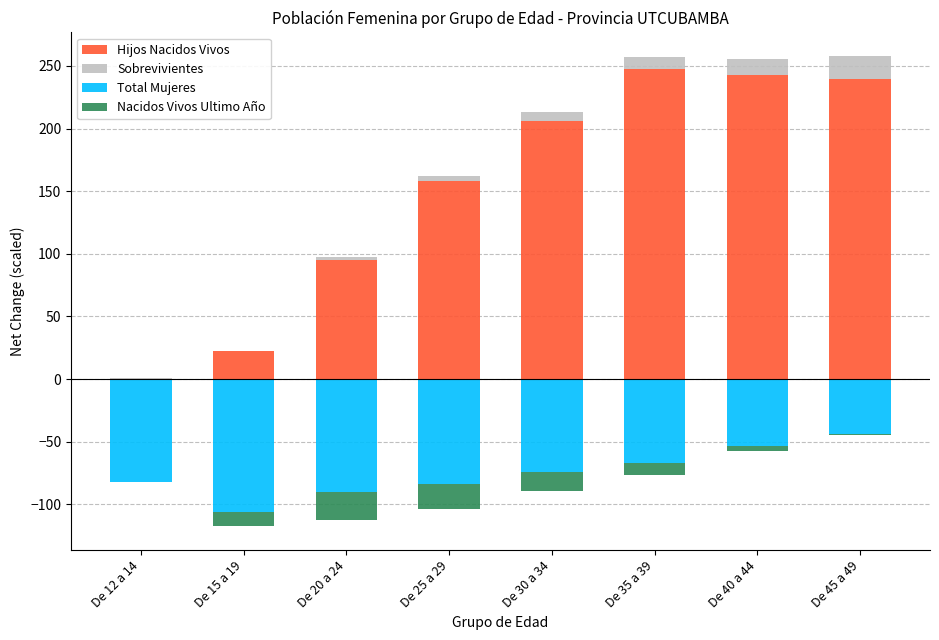

Reading right to left, extract all data points from this chart.

Hijos Nacidos Vivos: 240.0	243.0	247.6	206.3	158.4	95.0	22.4	0.4
Sobrevivientes: 18.0	12.9	9.7	6.7	3.3	2.1	0.3	0.1
Total Mujeres: -44.1	-53.4	-67.0	-74.5	-84.1	-90.3	-105.9	-82.3
Nacidos Vivos Ultimo Año: -0.8	-3.7	-9.9	-14.6	-19.4	-22.2	-11.8	-0.2